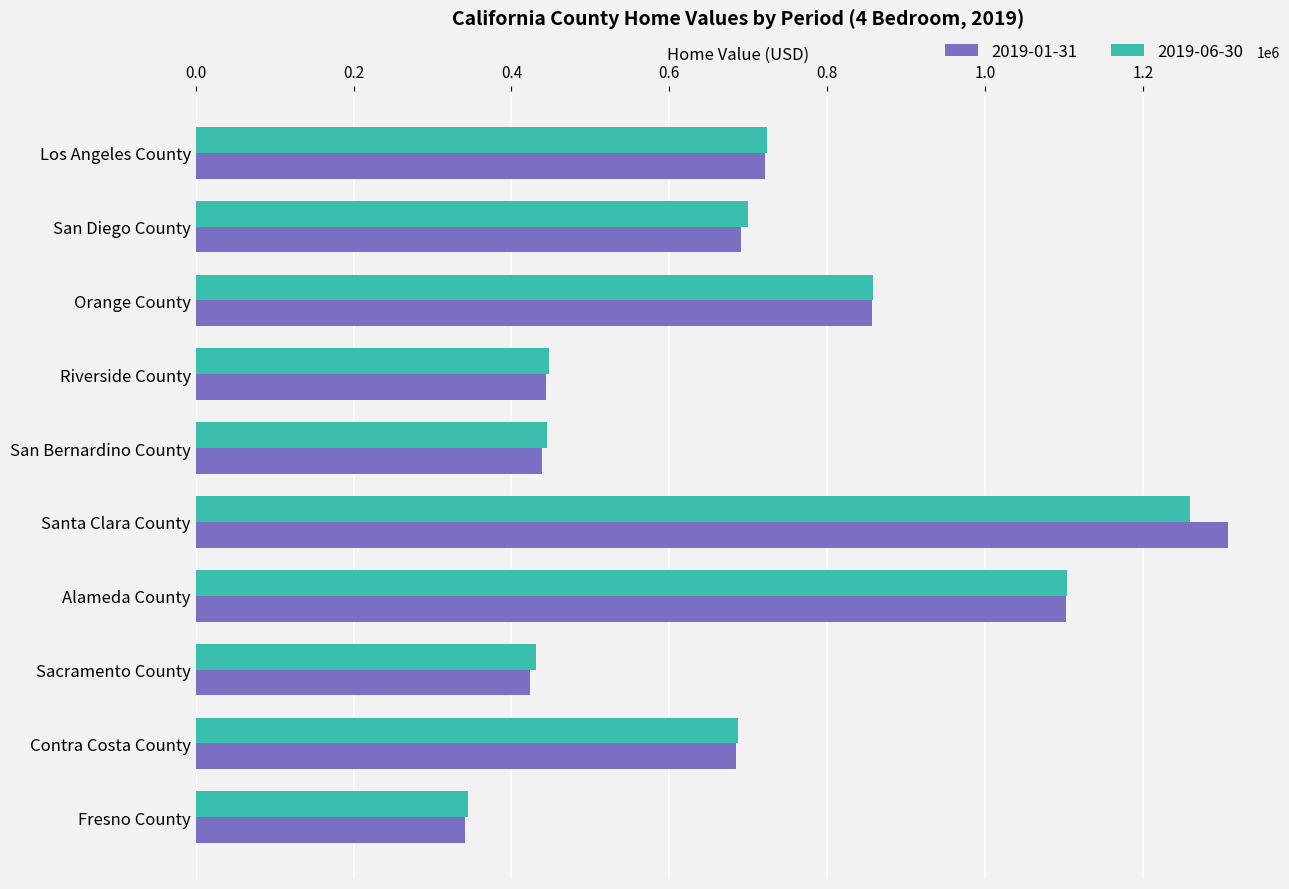

At which category does the chart reach its minimum across all series?

Fresno County